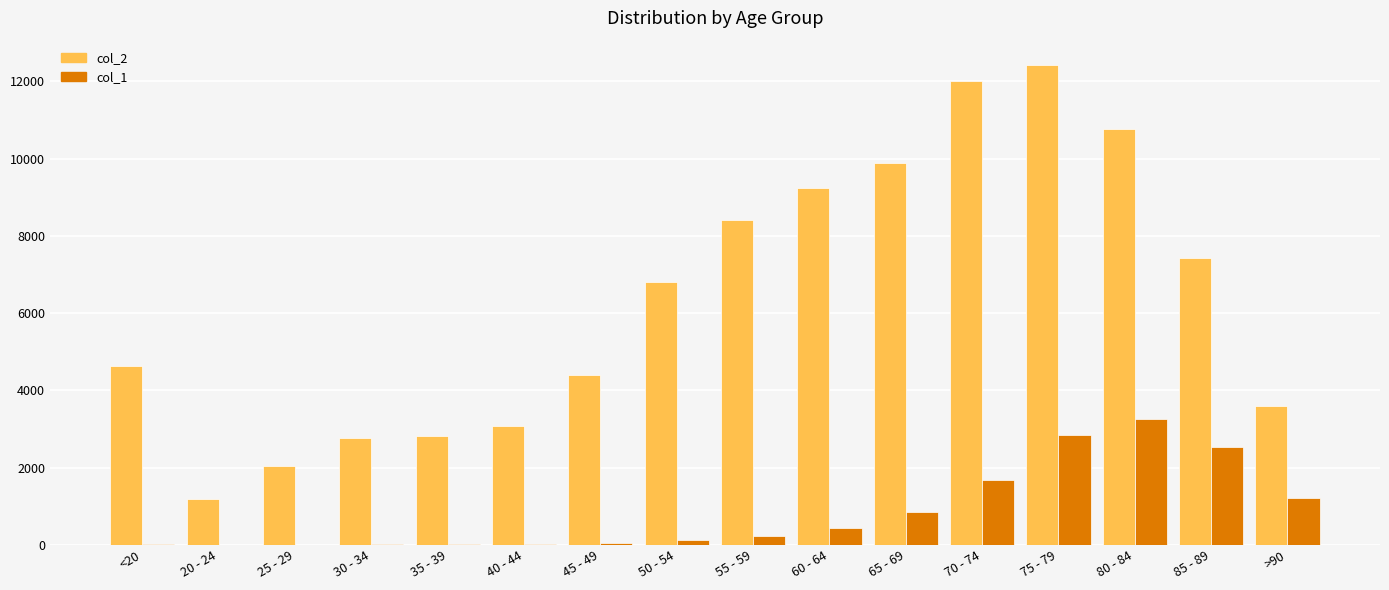

What is the sum of the col_1 values at 80 - 84 and 60 - 64?

3699